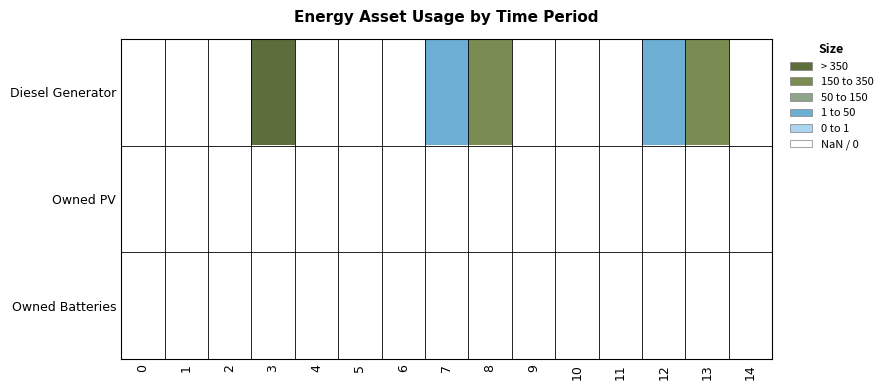

Reading left to right, what are all the values shown in this chart?

Diesel Generator: 0=5	1=5	2=5	3=0	4=5	5=5	6=5	7=3	8=1	9=5	10=5	11=5	12=3	13=1	14=5
Owned PV: 0=5	1=5	2=5	3=5	4=5	5=5	6=5	7=5	8=5	9=5	10=5	11=5	12=5	13=5	14=5
Owned Batteries: 0=5	1=5	2=5	3=5	4=5	5=5	6=5	7=5	8=5	9=5	10=5	11=5	12=5	13=5	14=5